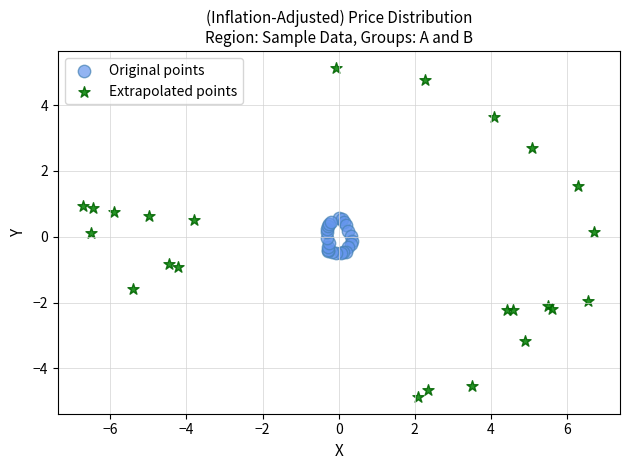

Which series has the widest spread of Y values?

Extrapolated points